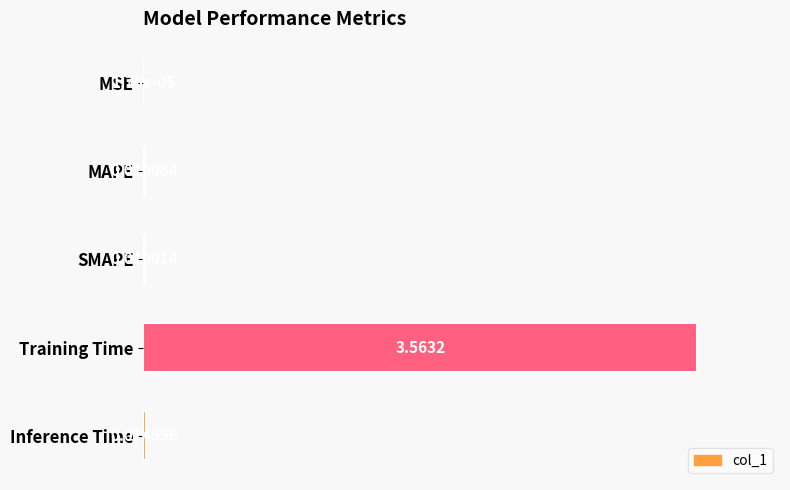

At which label is the value closest to 0?

MSE